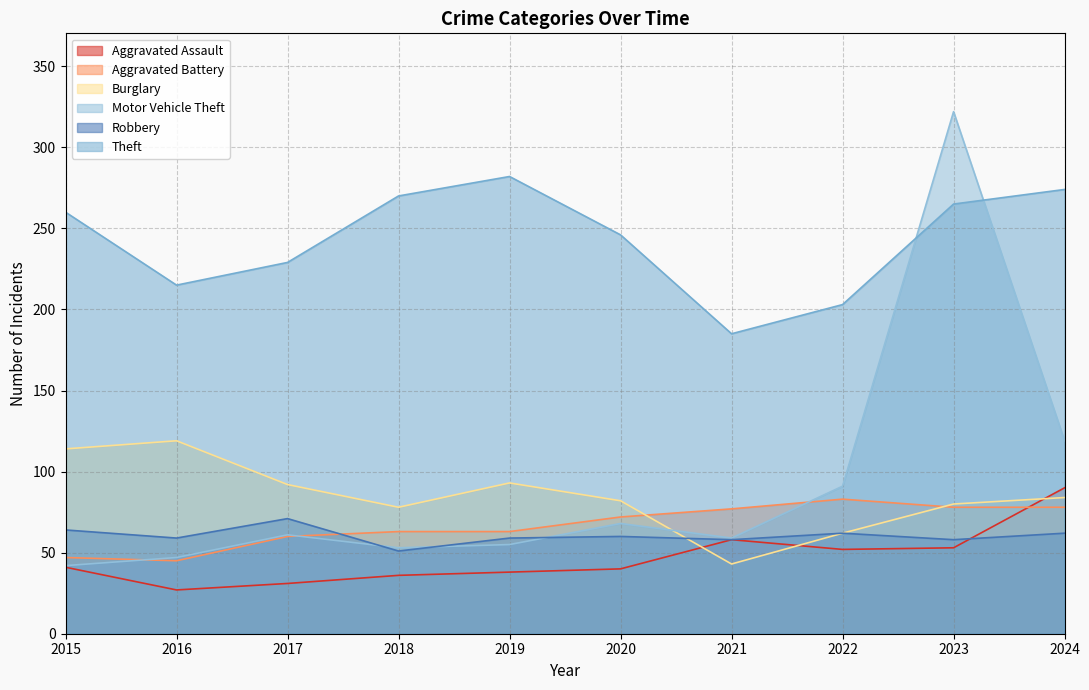

What is the difference between the Aggravated Assault values at 2023 and 2018?

17